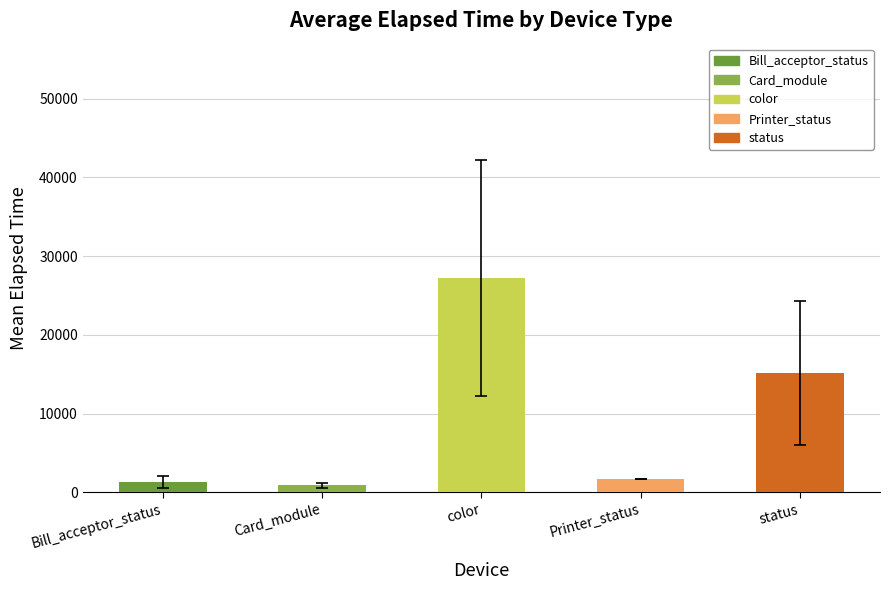

What is the difference between the values at status and Printer_status?

13485.4